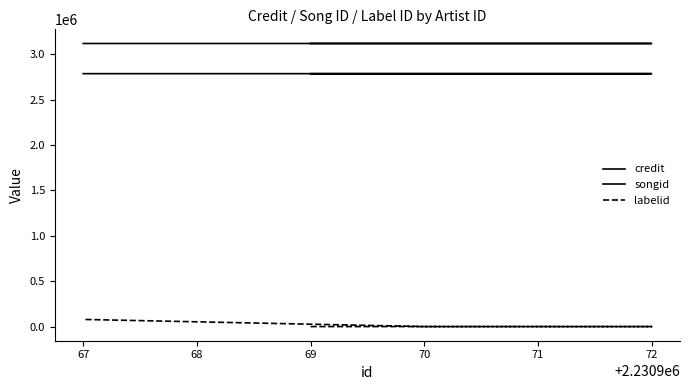

What is the difference between the maximum and minimum values in the credit series?

17